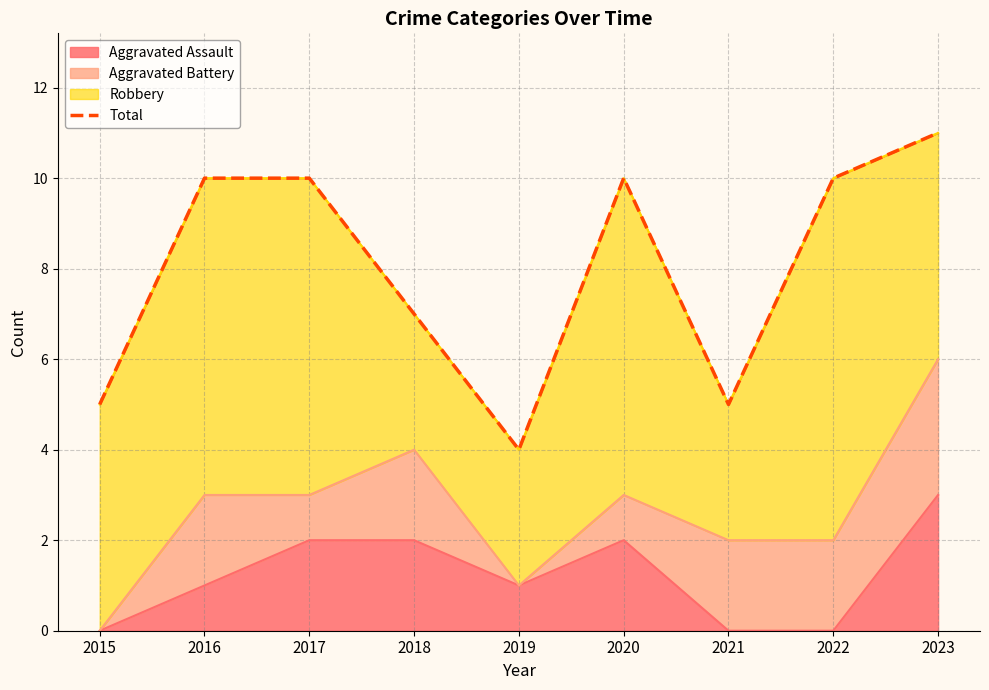

Read the value at 2022.

10